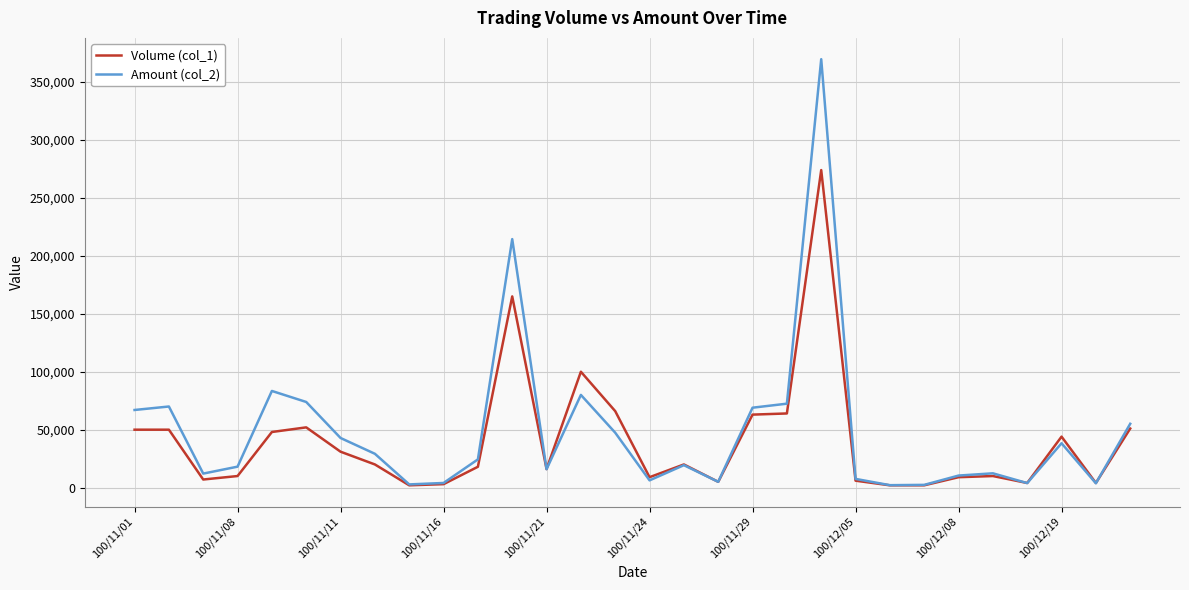

In Amount (col_2), how many points are higher than both neighbors (excluding endpoints)?

8